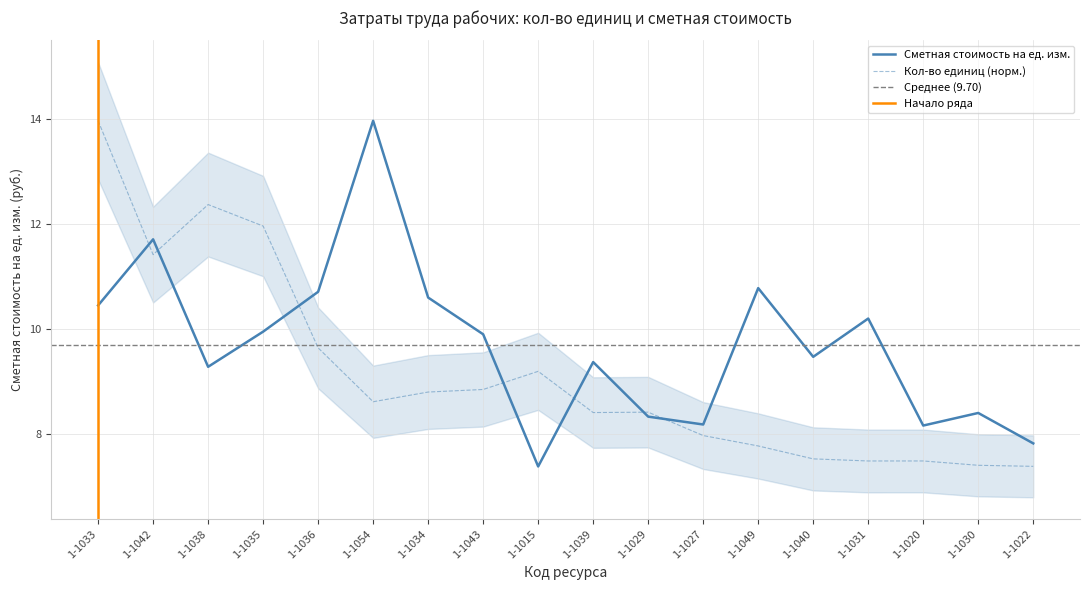

Rank the series at 1-1027 from lowest to highest value.

Кол-во единиц (чел.-ч), Сметная стоимость на ед. изм.